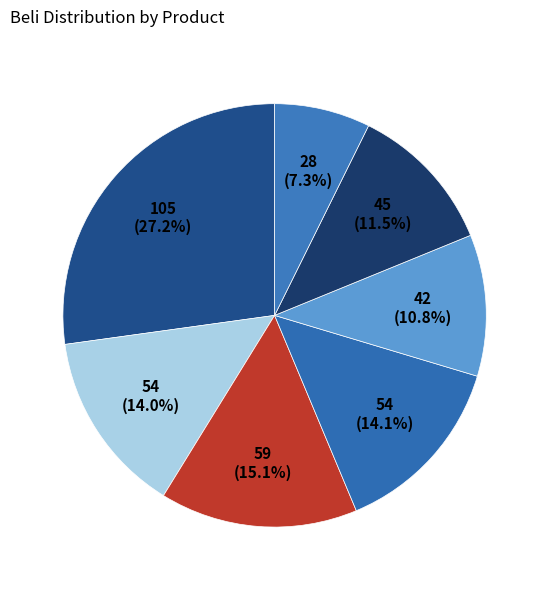

How many slices are in this pie chart?

7